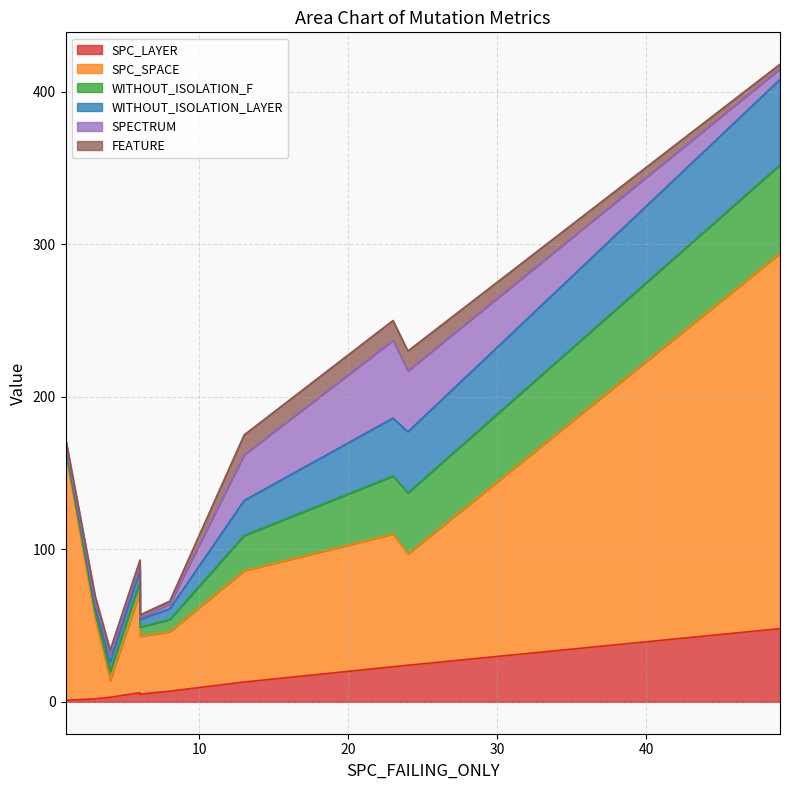

Where is SPC_SPACE nearest to the value 128?

1